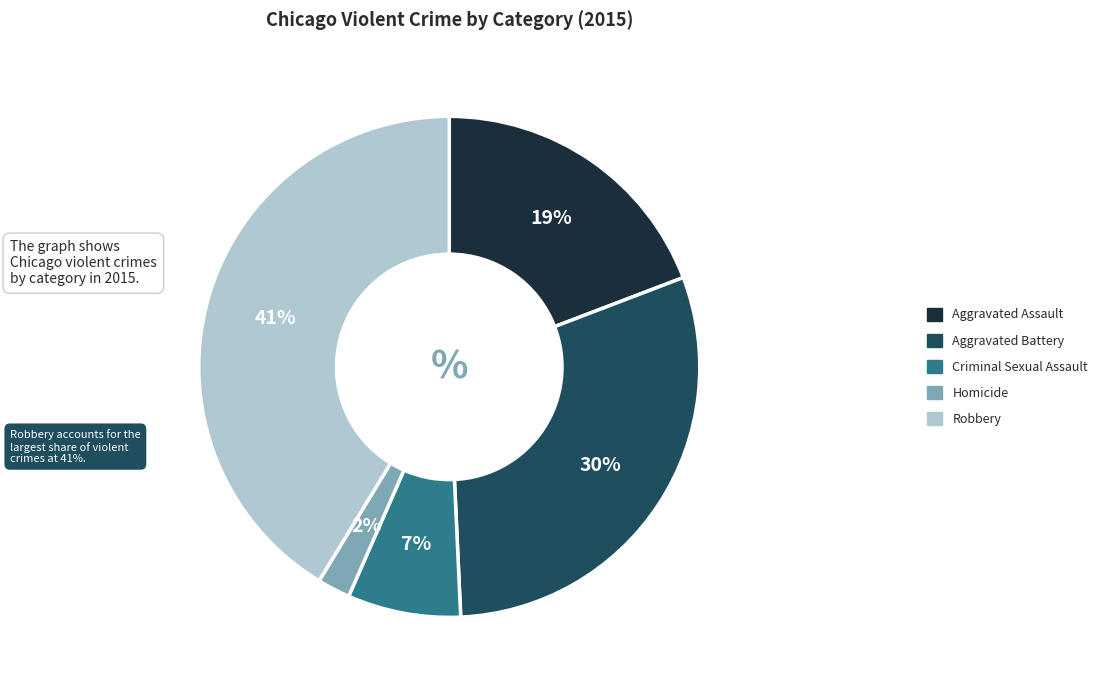

What is the largest slice in the pie chart?

Robbery